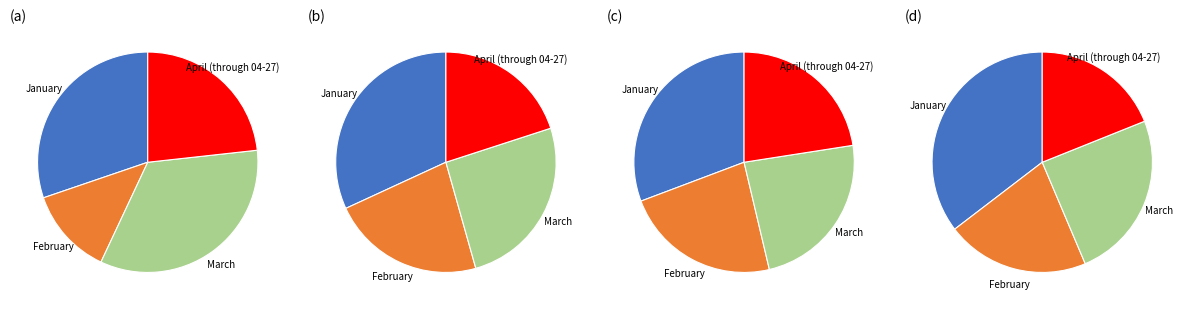

Is it true that March is 32% of the pie?

False